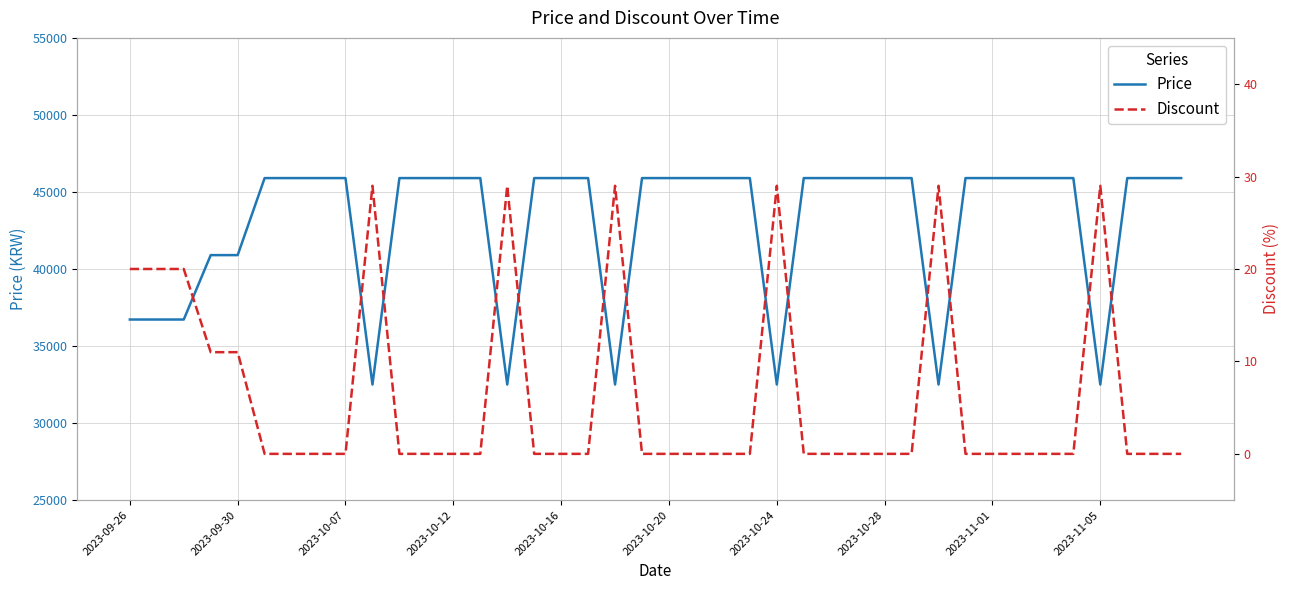

What are all the series names shown in the legend?

Price, Discount